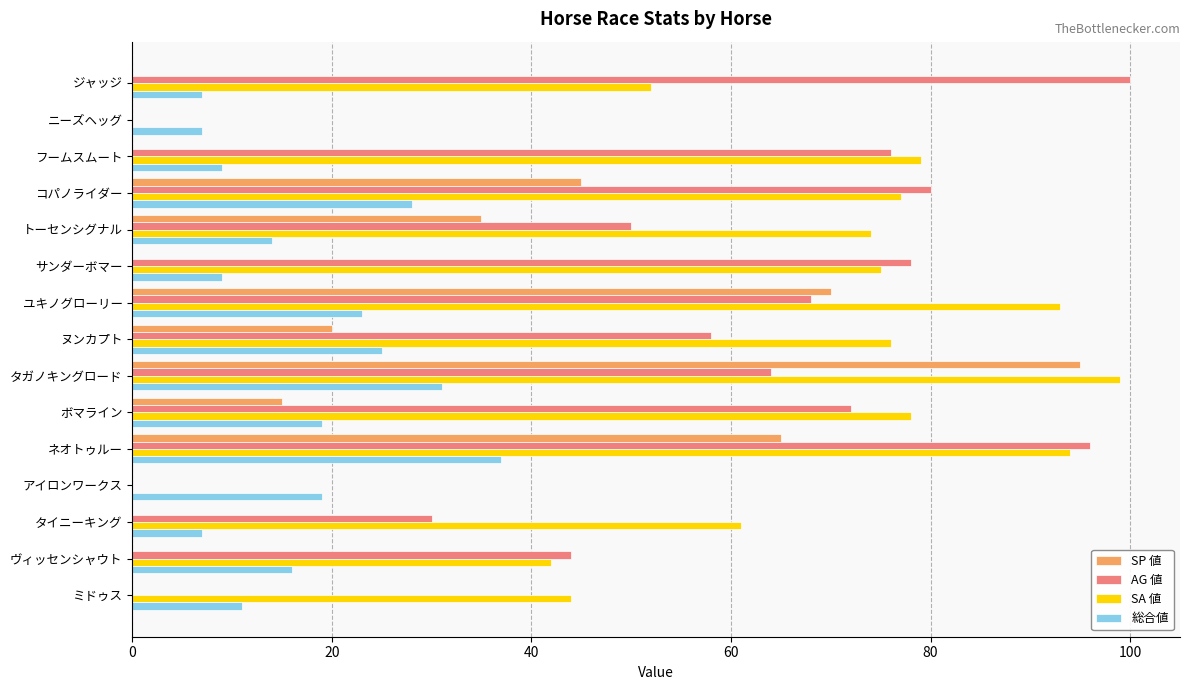

What are all the series names shown in the legend?

SP 値, AG 値, SA 値, 総合値